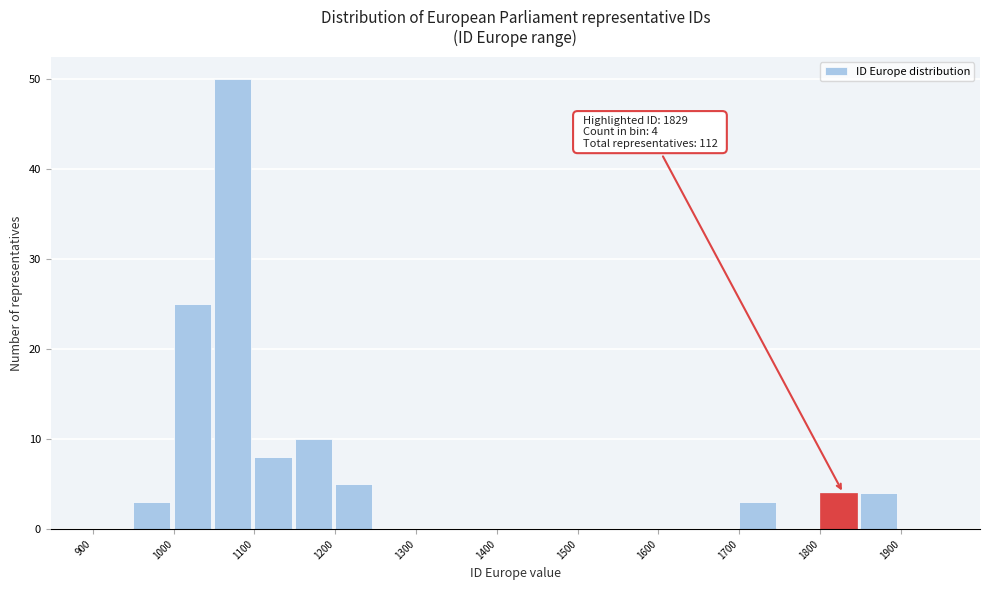

Which range on the x-axis has the tallest bar?

1050 to 1100